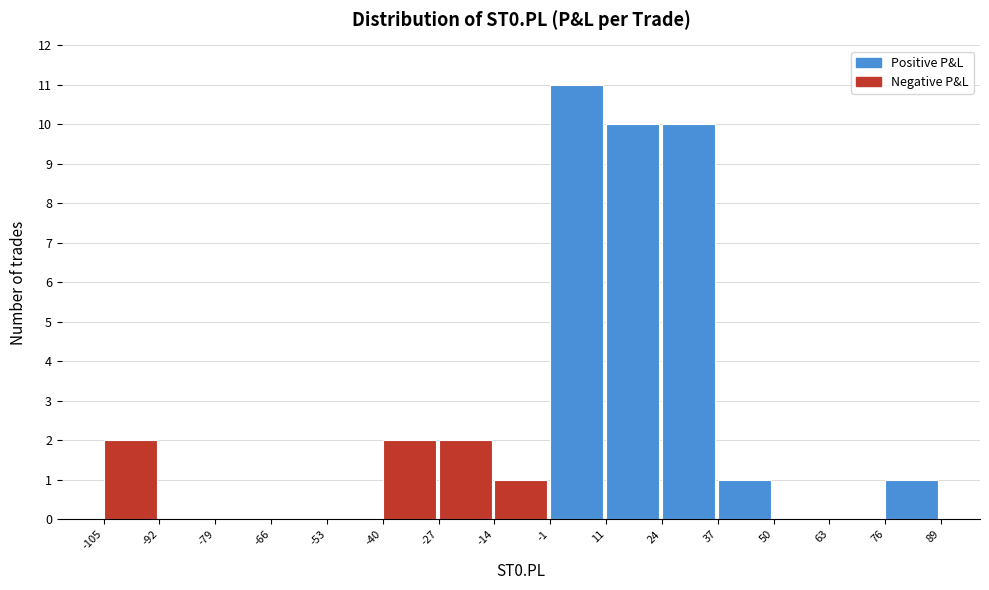

Reading left to right, transcribe this chart: for each bar, give the range it covers on the x-axis and its height. The values are not printed on the chart, so give them approximately, as read against the axis.

-105 to -92: 2
-92 to -79: 0
-79 to -66: 0
-66 to -53: 0
-53 to -40: 0
-40 to -27: 2
-27 to -14: 2
-14 to -1: 1
-1 to 11: 11
11 to 24: 10
24 to 37: 10
37 to 50: 1
50 to 63: 0
63 to 76: 0
76 to 89: 1